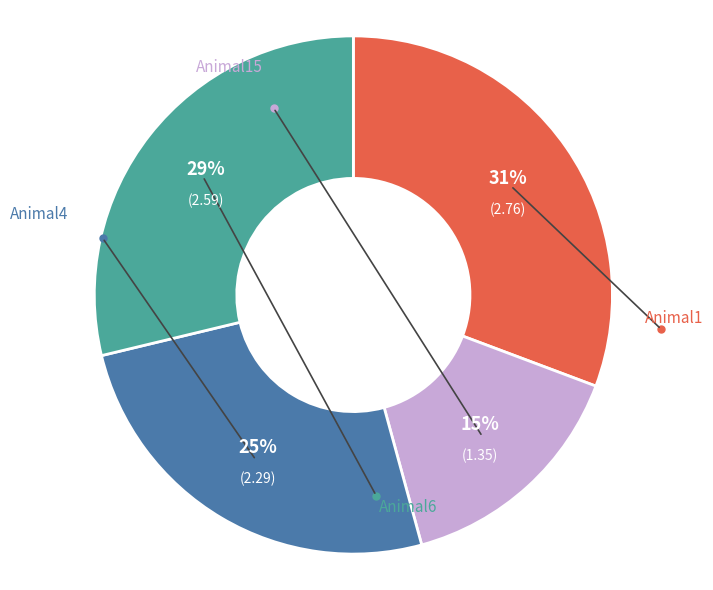

Does any single category account for the majority?

No